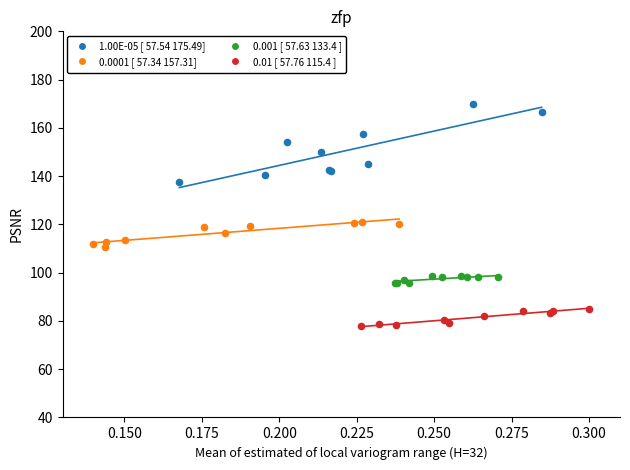

Which series has the widest spread of Y values?

1.00E-05 [ 57.54 175.49]